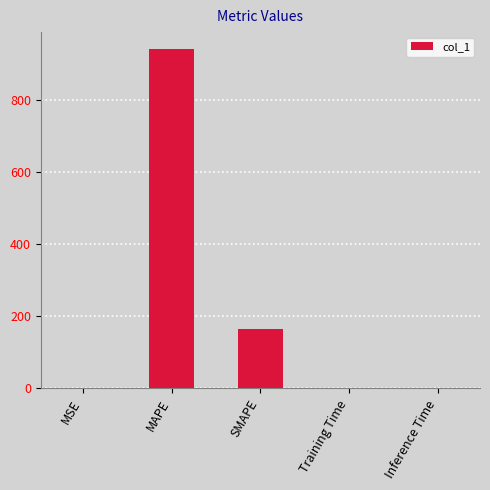

What is the greatest value displayed?

941.0